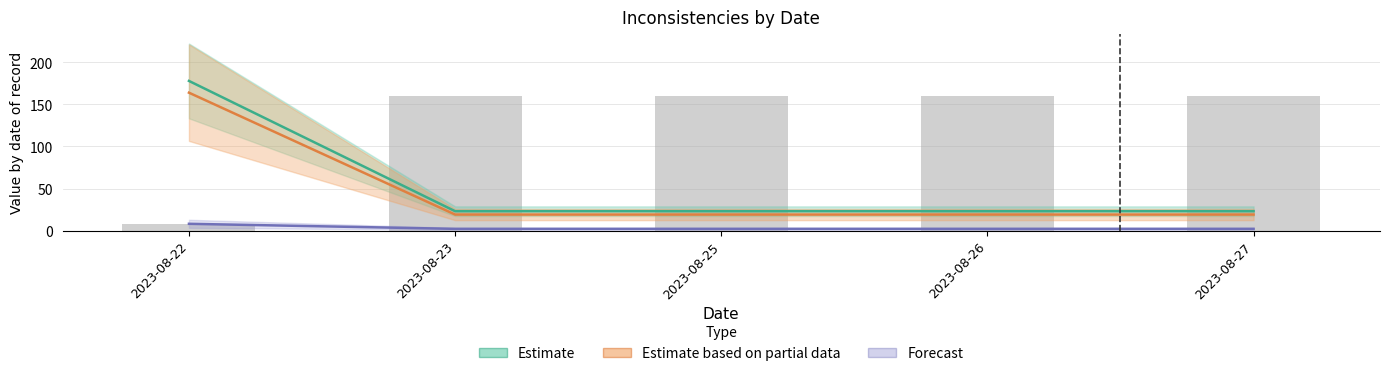

Reading left to right, what are all the values shown in this chart?

Estimate: 2023-08-22=178	2023-08-23=23	2023-08-25=23	2023-08-26=23	2023-08-27=23
Estimate based on partial data: 2023-08-22=164	2023-08-23=19	2023-08-25=19	2023-08-26=19	2023-08-27=19
Forecast: 2023-08-22=8	2023-08-23=2	2023-08-25=2	2023-08-26=2	2023-08-27=2